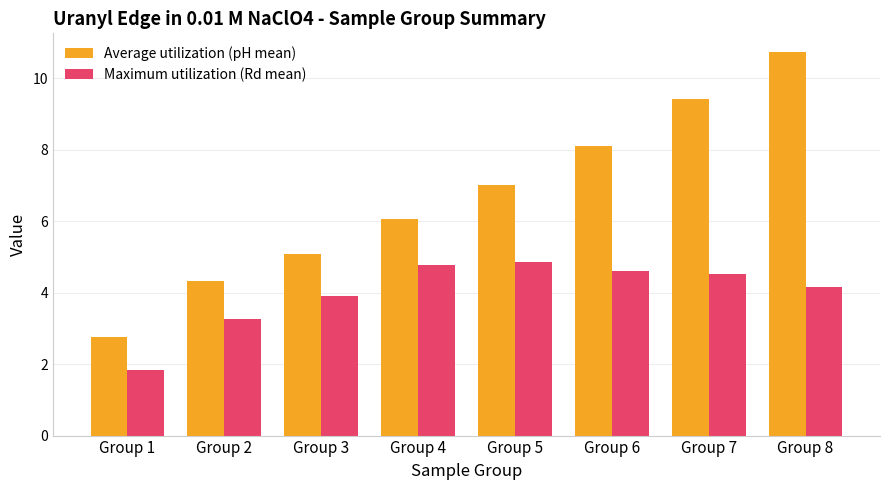

Reading left to right, transcribe all the data shown in this chart.

Average utilization (pH mean): Group 1=2.8	Group 2=4.3	Group 3=5.1	Group 4=6.1	Group 5=7.0	Group 6=8.1	Group 7=9.4	Group 8=10.7
Maximum utilization (Rd mean): Group 1=1.8	Group 2=3.3	Group 3=3.9	Group 4=4.8	Group 5=4.9	Group 6=4.6	Group 7=4.5	Group 8=4.2